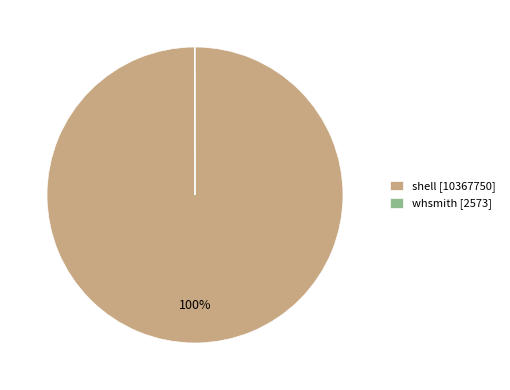

Does any single category account for the majority?

Yes